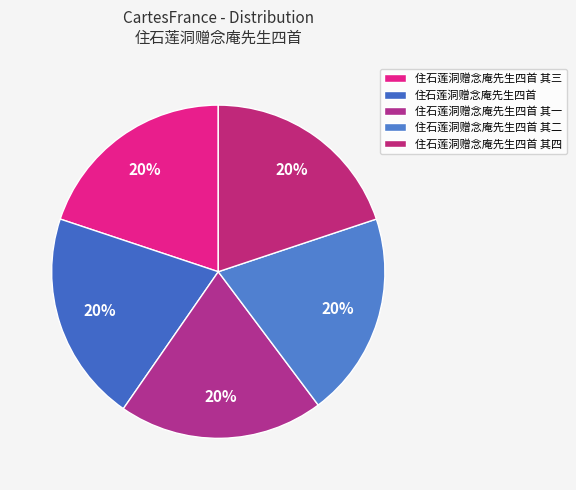

How many slices are in this pie chart?

5